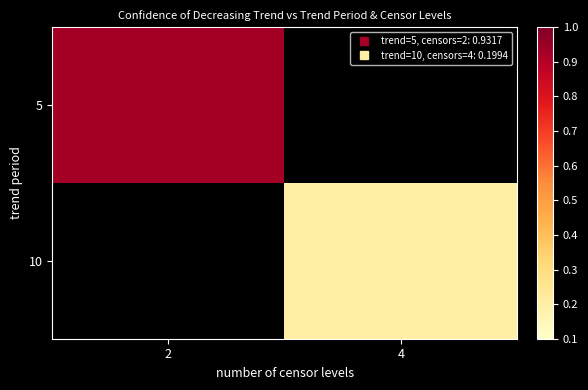

How many values in the 10 series exceed 0?

1